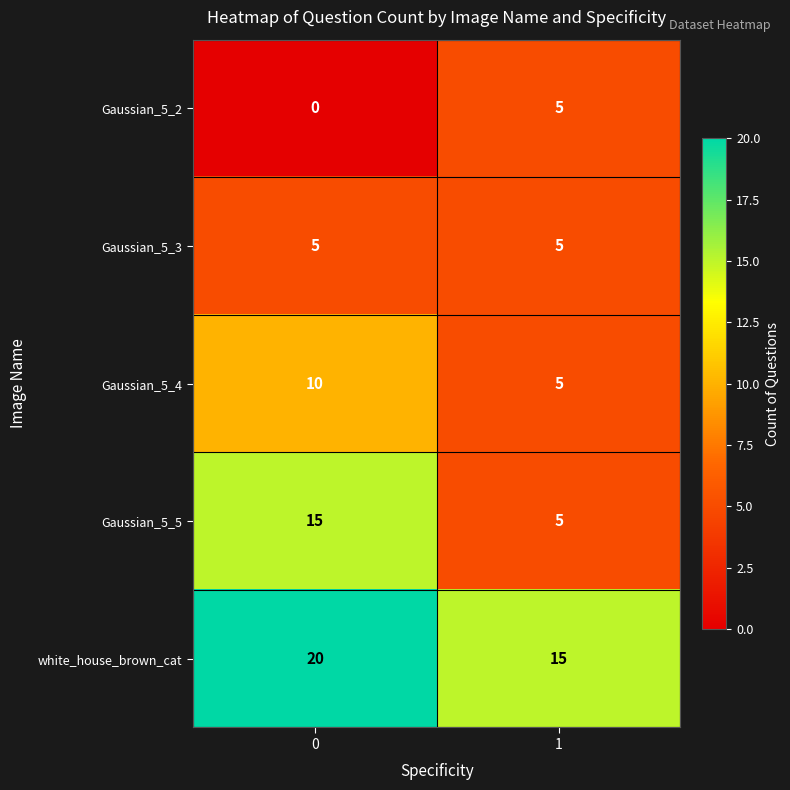

Which series has the largest total across all categories?

white_house_brown_cat